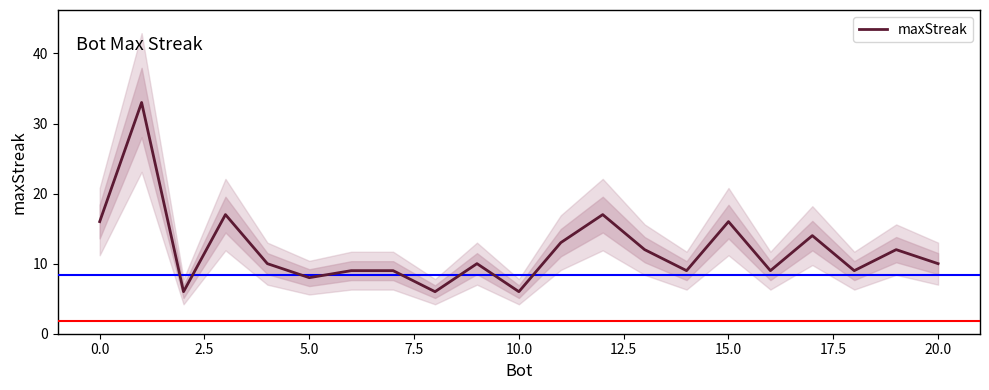

Reading right to left, extract all data points from this chart.

10	12	9	14	9	16	9	12	17	13	6	10	6	9	9	8	10	17	6	33	16